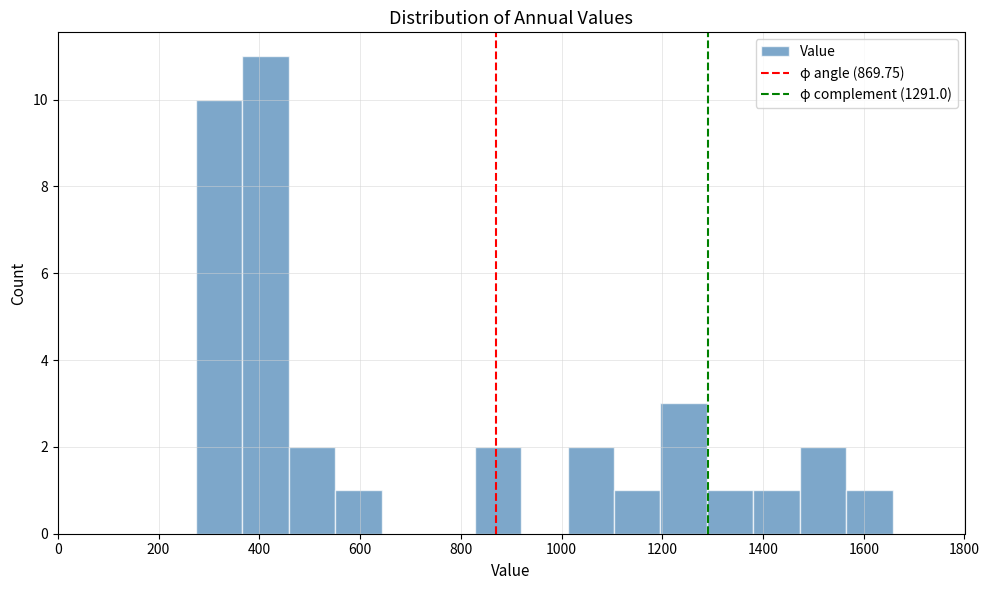

Reading left to right, list every bar in this chart as the range it spans on the x-axis followed by its height. Neither the bar edges nor the heights are printed on the chart, so give them approximately, as read against the axes.

280 to 360: 10
360 to 460: 11
460 to 560: 2
560 to 640: 1
640 to 740: 0
740 to 820: 0
820 to 920: 2
920 to 1020: 0
1020 to 1100: 2
1100 to 1200: 1
1200 to 1280: 3
1280 to 1380: 1
1380 to 1480: 1
1480 to 1560: 2
1560 to 1660: 1